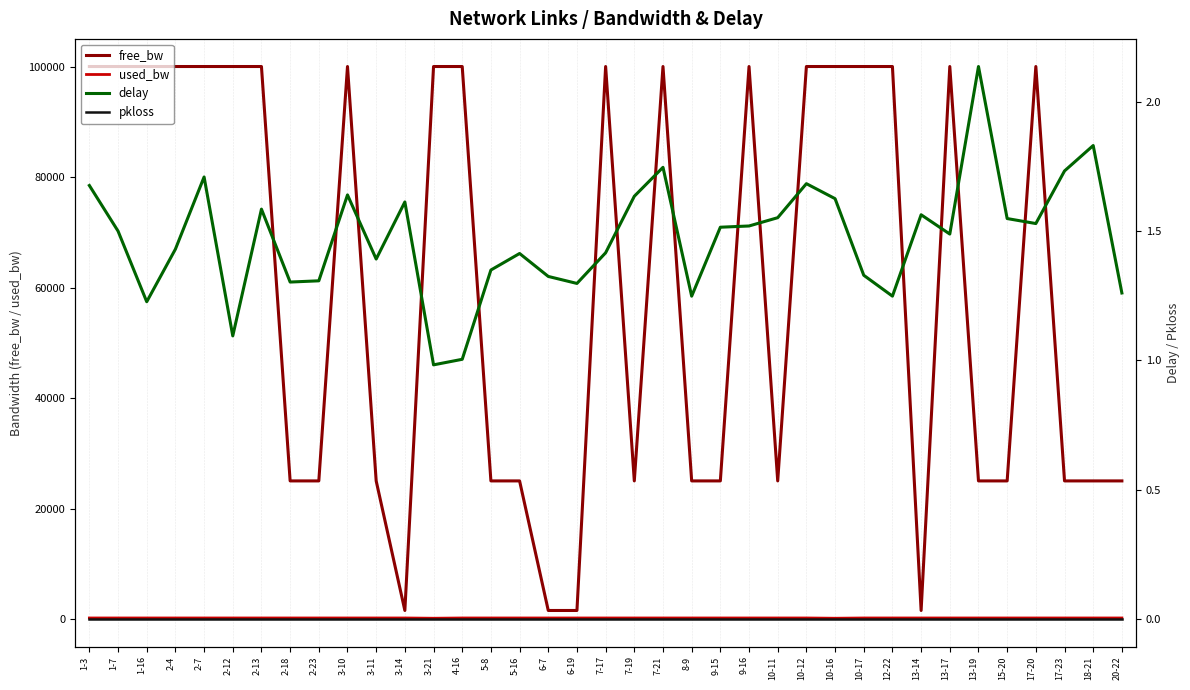

At 7-19, list the series in order from largest to smallest.

free_bw, used_bw, delay, pkloss